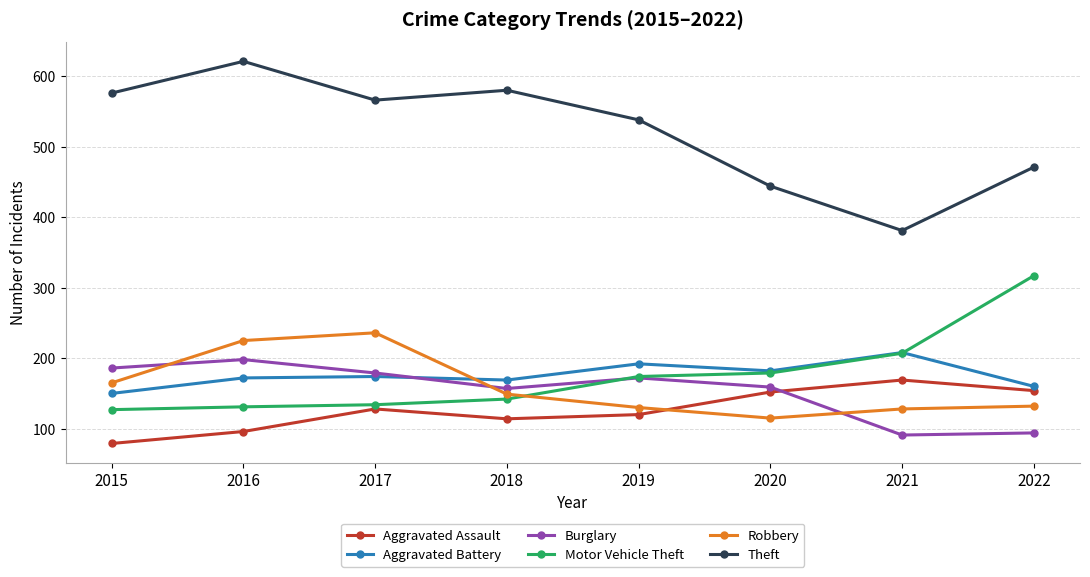

How many times do Aggravated Battery and Motor Vehicle Theft cross each other?

1